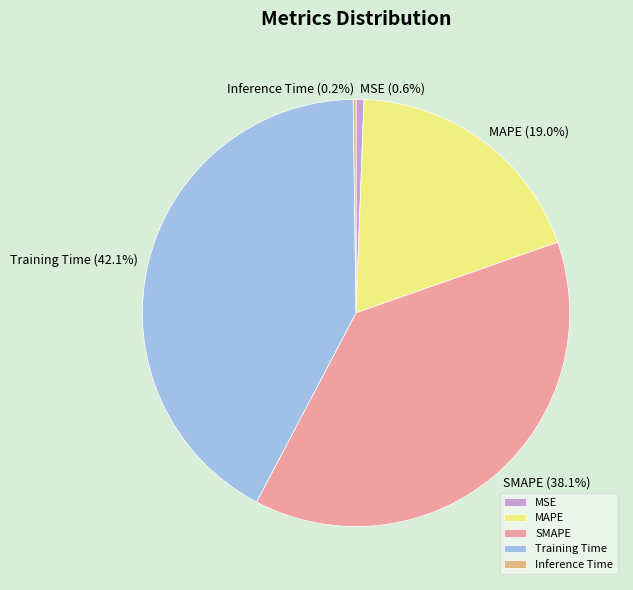

Which has a higher value, MAPE or MSE?

MAPE